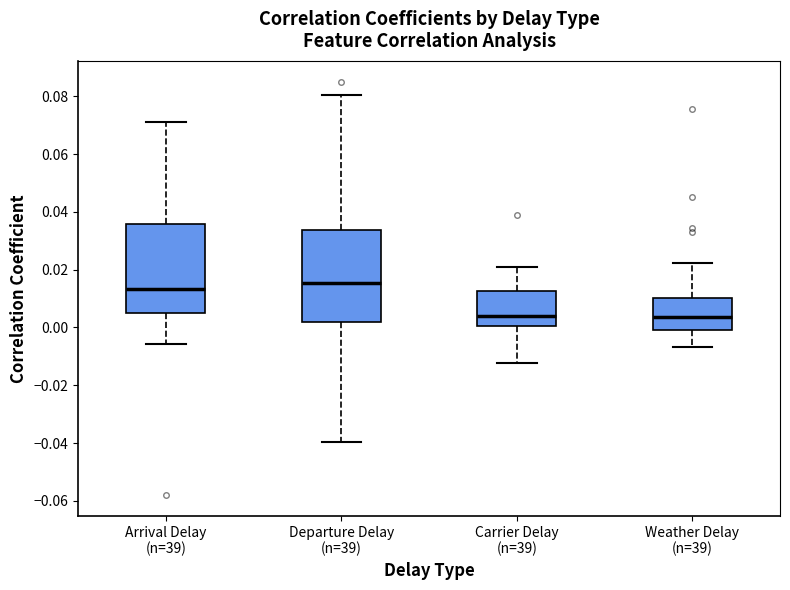

Where does the upper whisker of the box for Arrival Delay (n=39) end on the y-axis? The values are not printed on the chart, so give them approximately, as read against the axis.

0.072